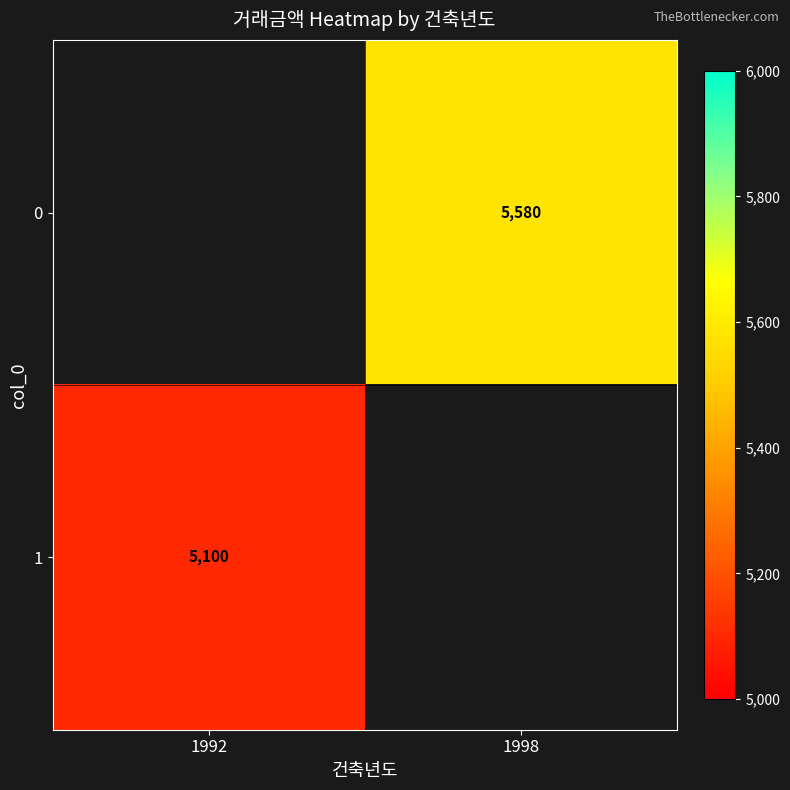

Is it true that 0 equals 2931 at 1998?

False